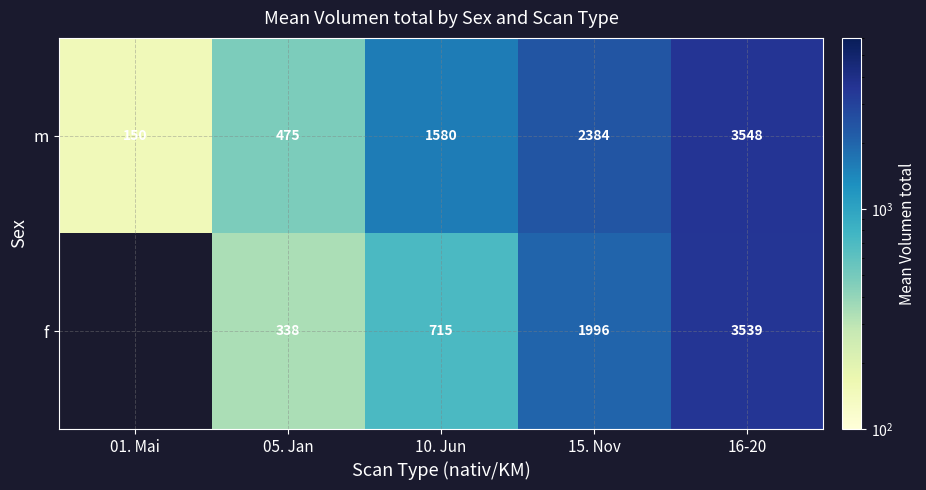

Between 01. Mai and 15. Nov, which is larger?

15. Nov